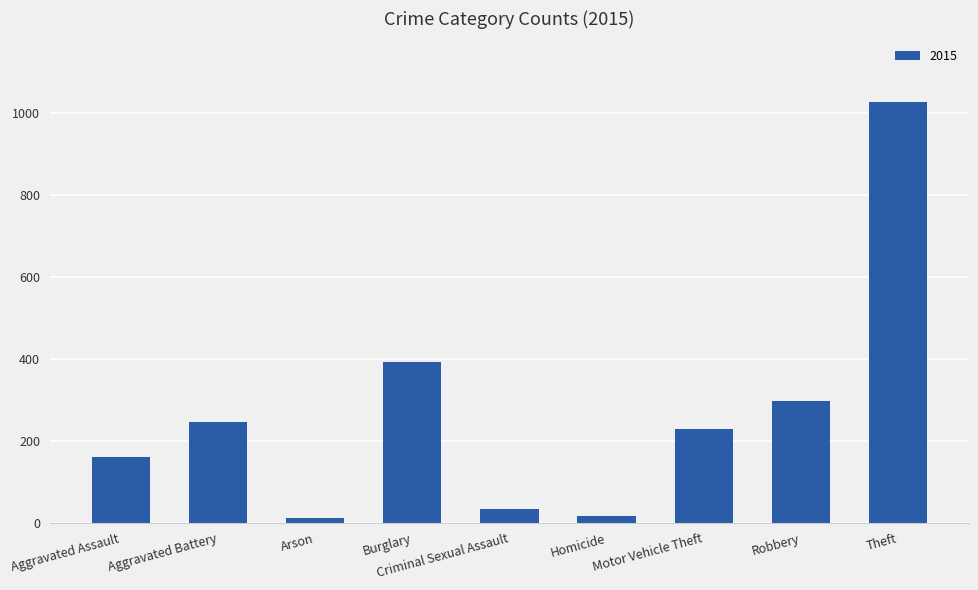

How many values are below 228?

4